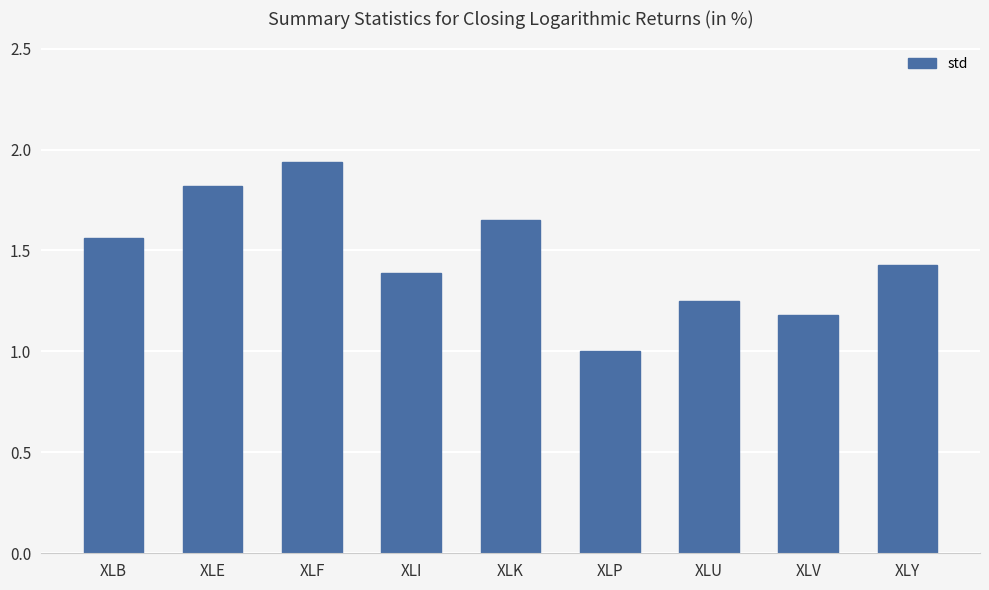

What is the average value?

1.5